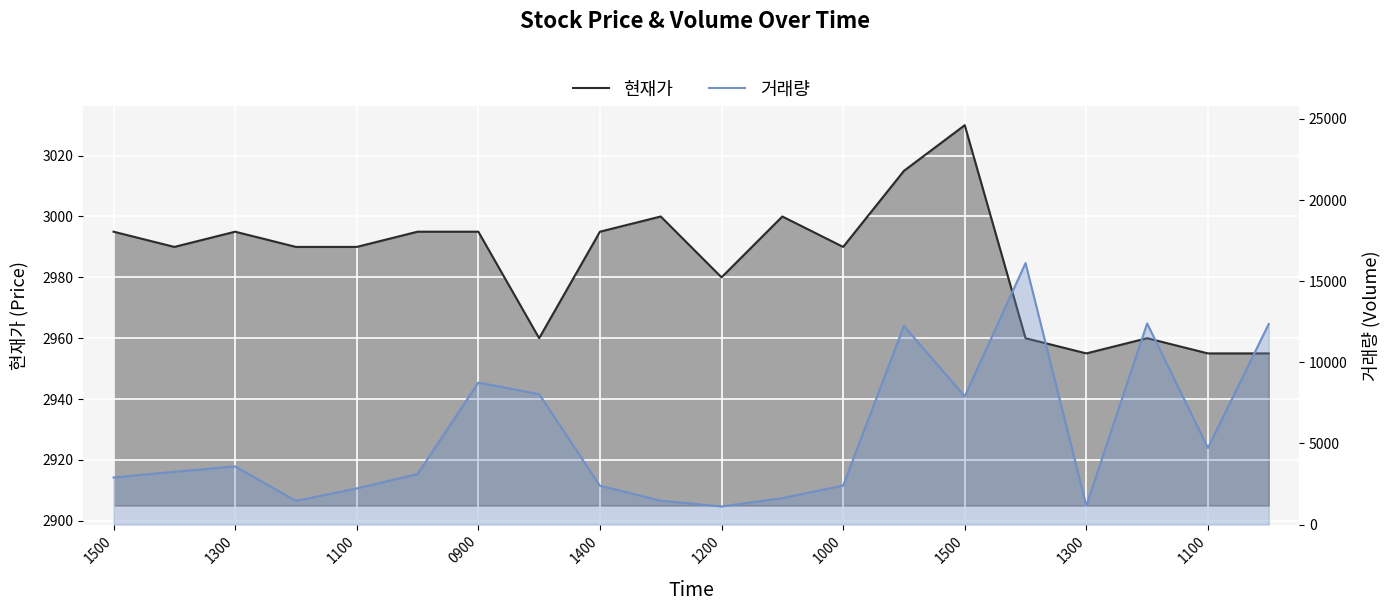

The 현재가 series shows 921 at 1200. True or false?

False